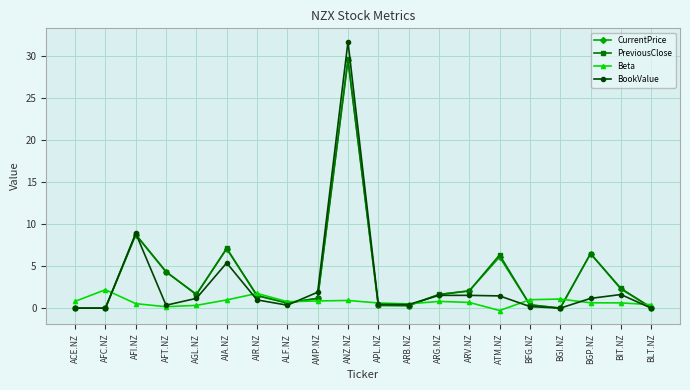

Which label corresponds to the largest value in the chart?

ANZ.NZ